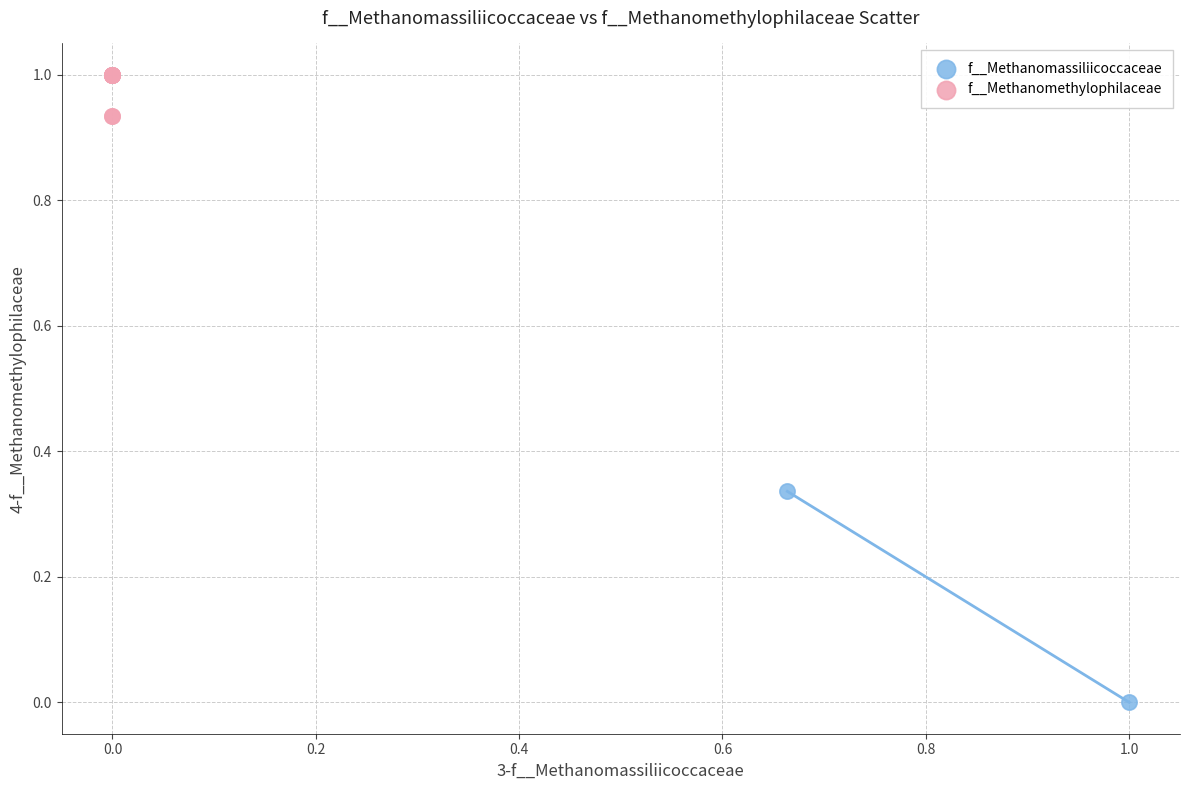

What are all the series names shown in the legend?

f__Methanomassiliicoccaceae, f__Methanomethylophilaceae